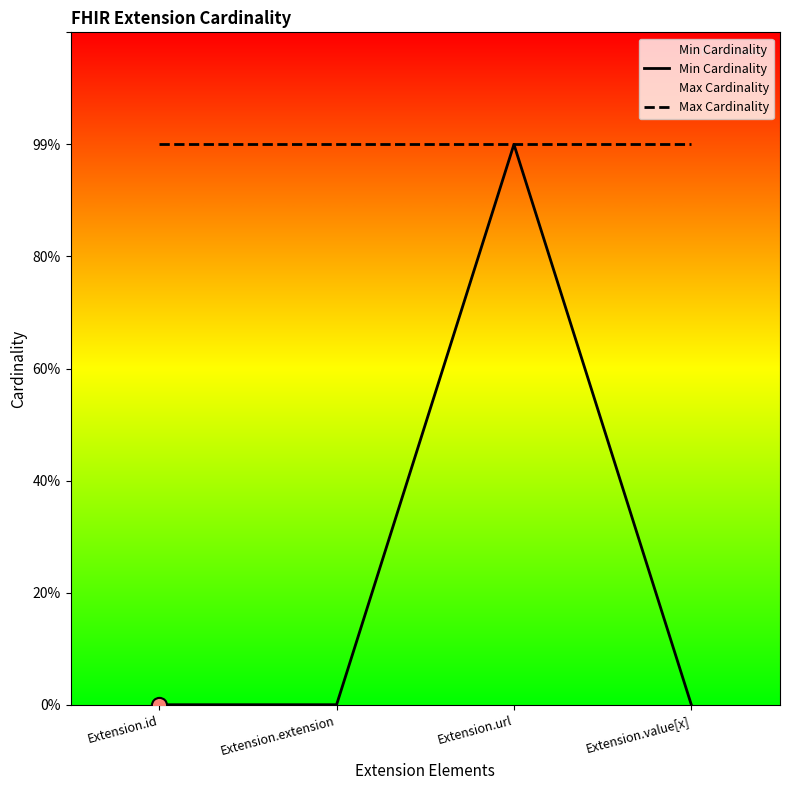

What are all the series names shown in the legend?

Min Cardinality, Max Cardinality